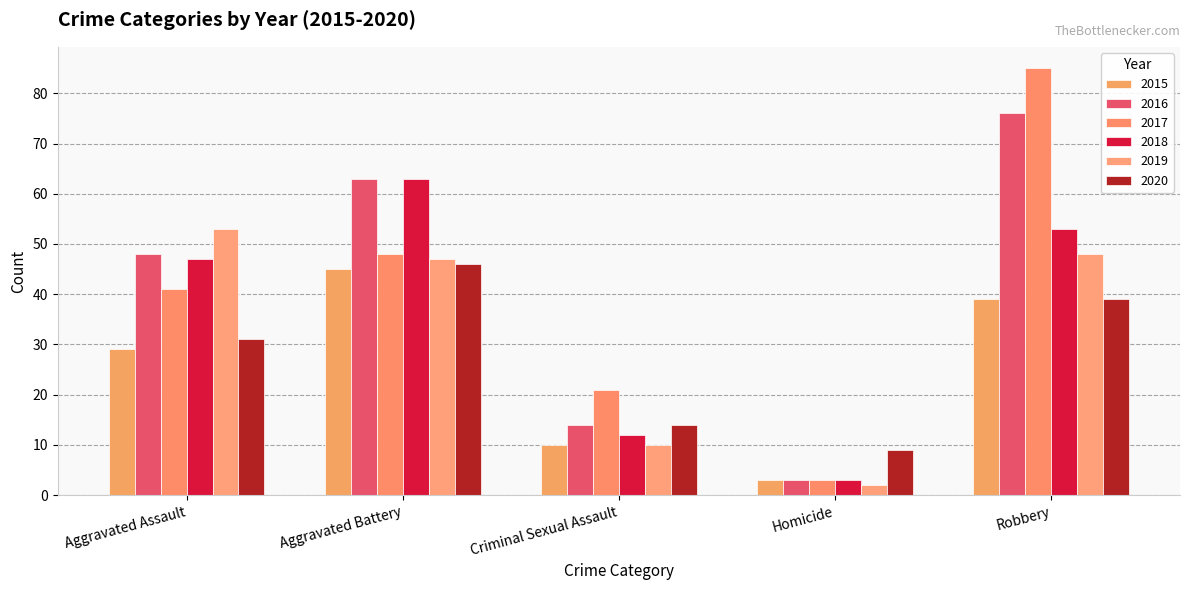

What is the value of the 2016 bar at the 5th from the left?

76